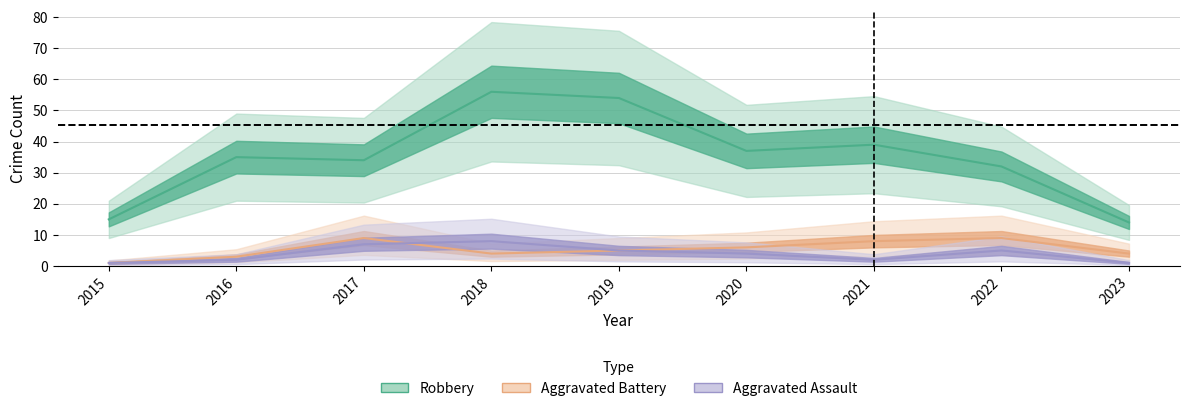

What is the average value of the Aggravated Battery series?

5